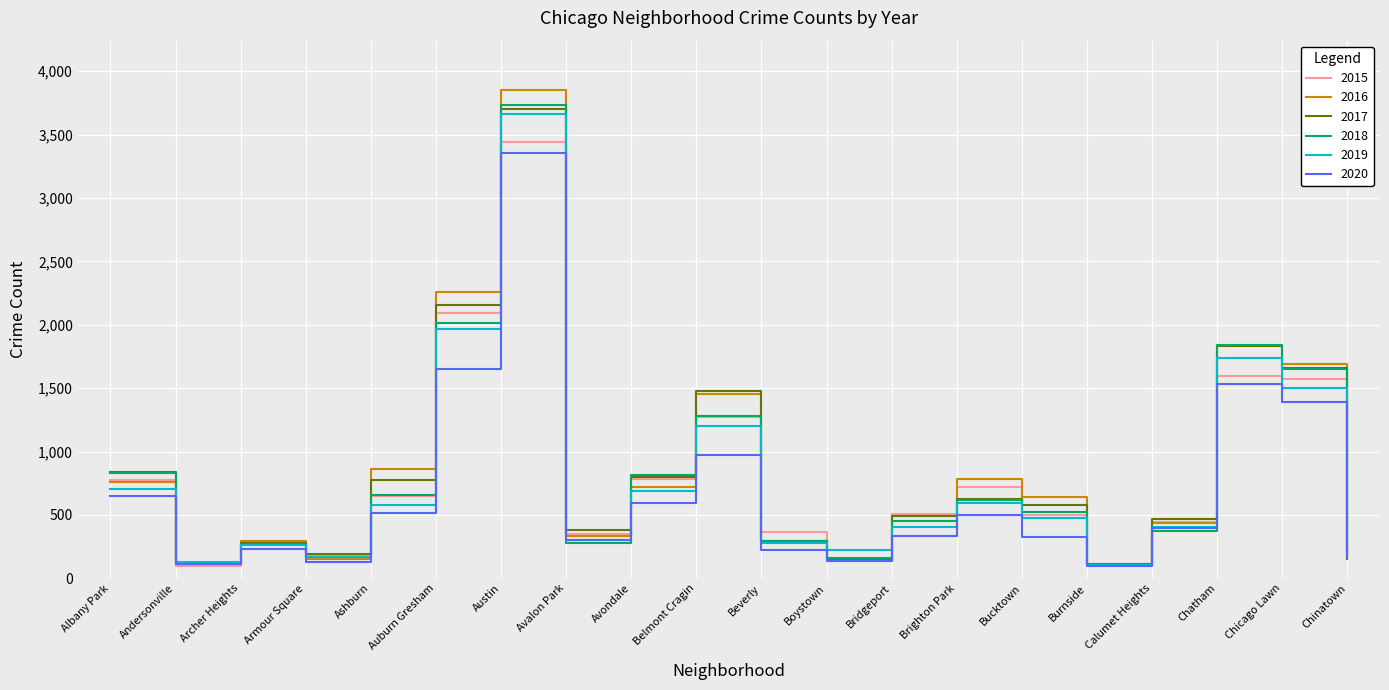

At which category does 2017 reach its first local peak?

Archer Heights